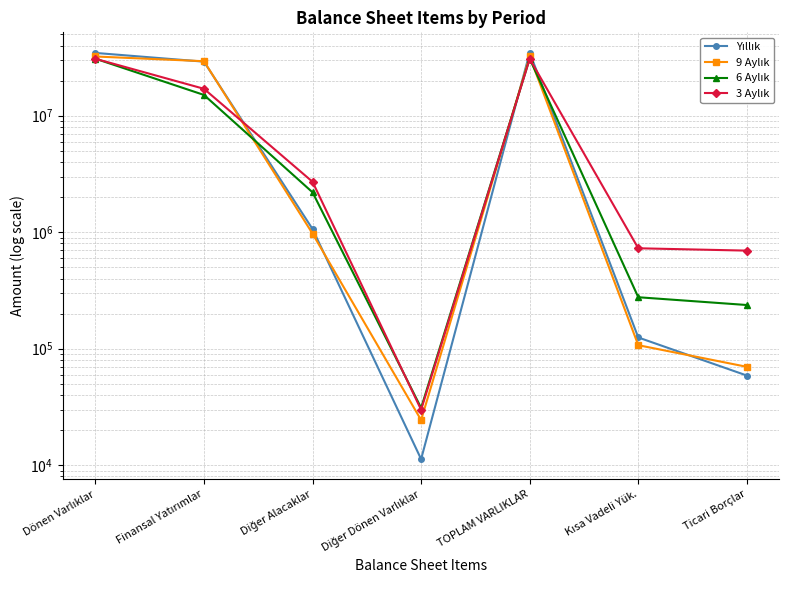

Reading right to left, list all the values displayed in this chart.

Yıllık: 58820	124813	34731612	11272	1064658	29066856	34554444
9 Aylık: 69880	107155	32197467	24402	971831	29326955	32197467
6 Aylık: 237043	276440	30826555	31042	2198555	15059865	30826555
3 Aylık: 694485	727424	30778843	29903	2705902	17005141	30778843